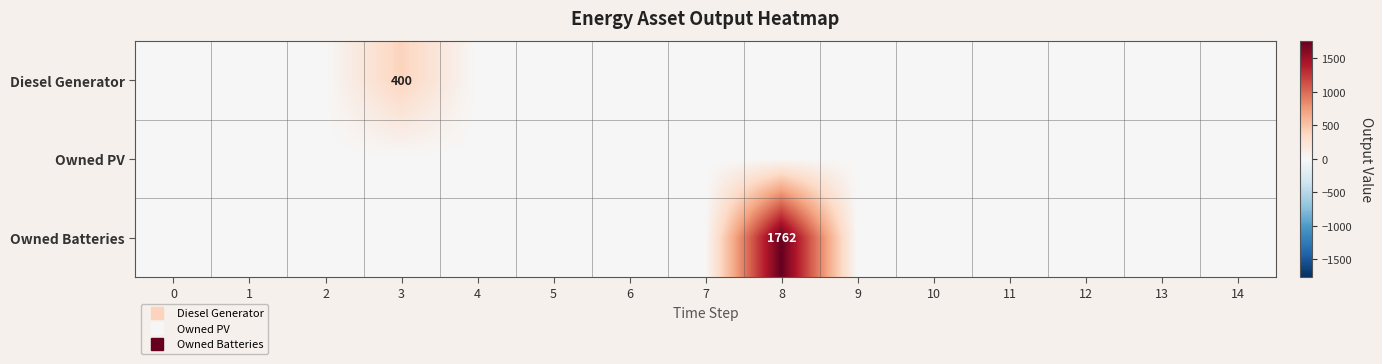

What is the maximum value for Owned Batteries?

1762